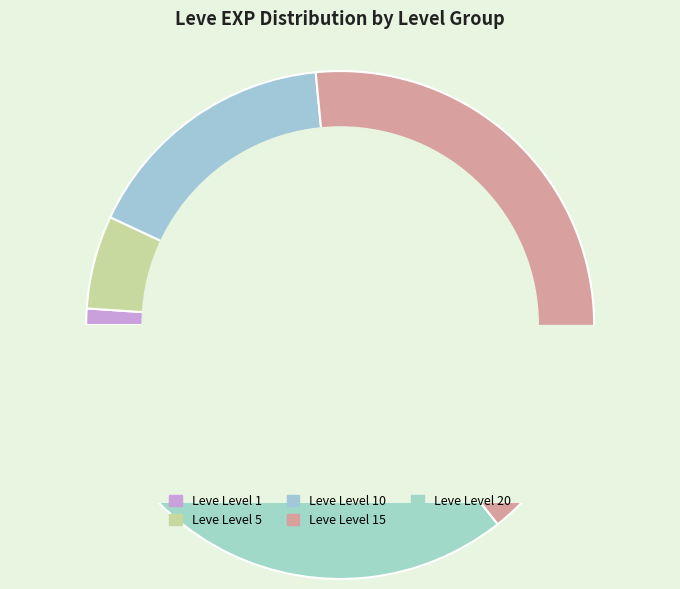

To the nearest percent, what is the average slice percentage?

20%